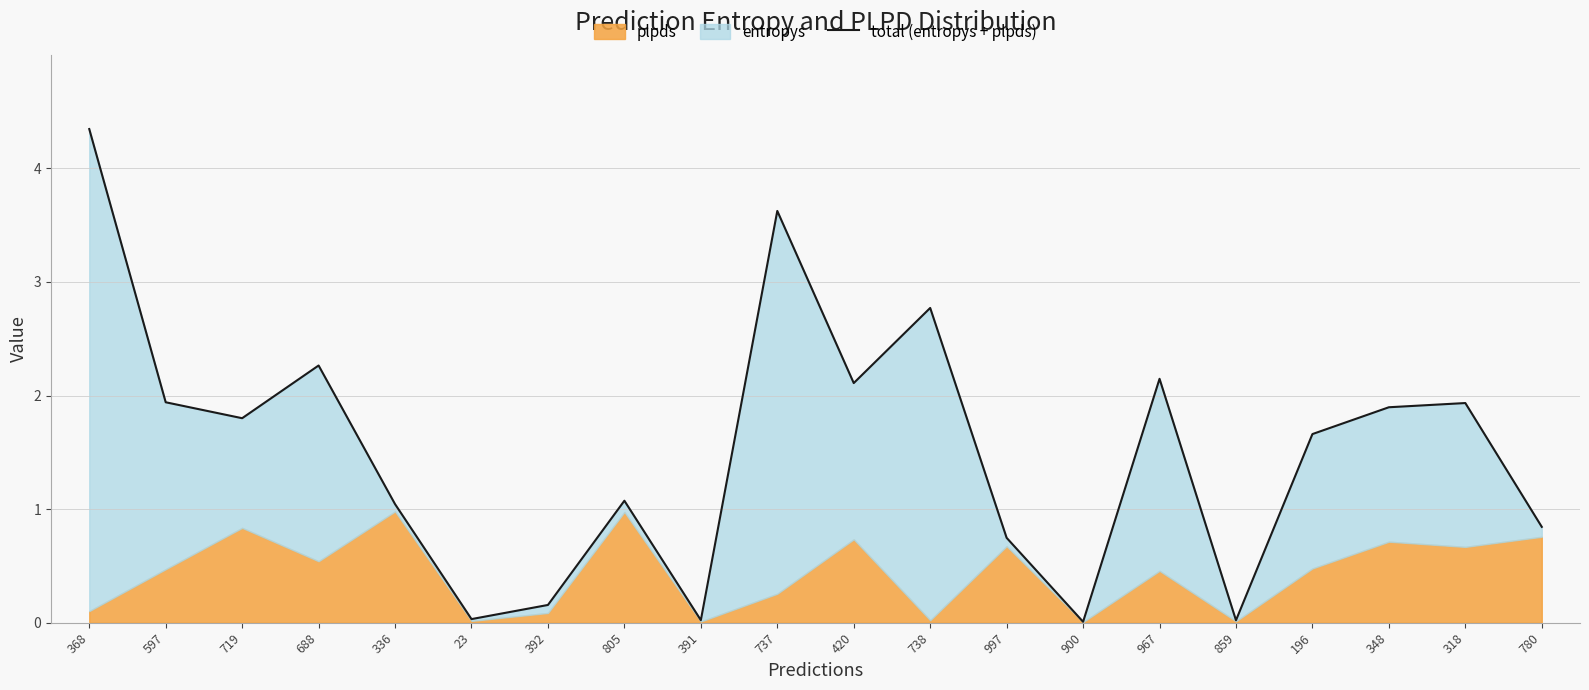

Reading right to left, transcribe all the data shown in this chart.

0.8	1.9	1.9	1.7	0.0	2.1	0.0	0.7	2.8	2.1	3.6	0.0	1.1	0.2	0.0	1.0	2.3	1.8	1.9	4.3